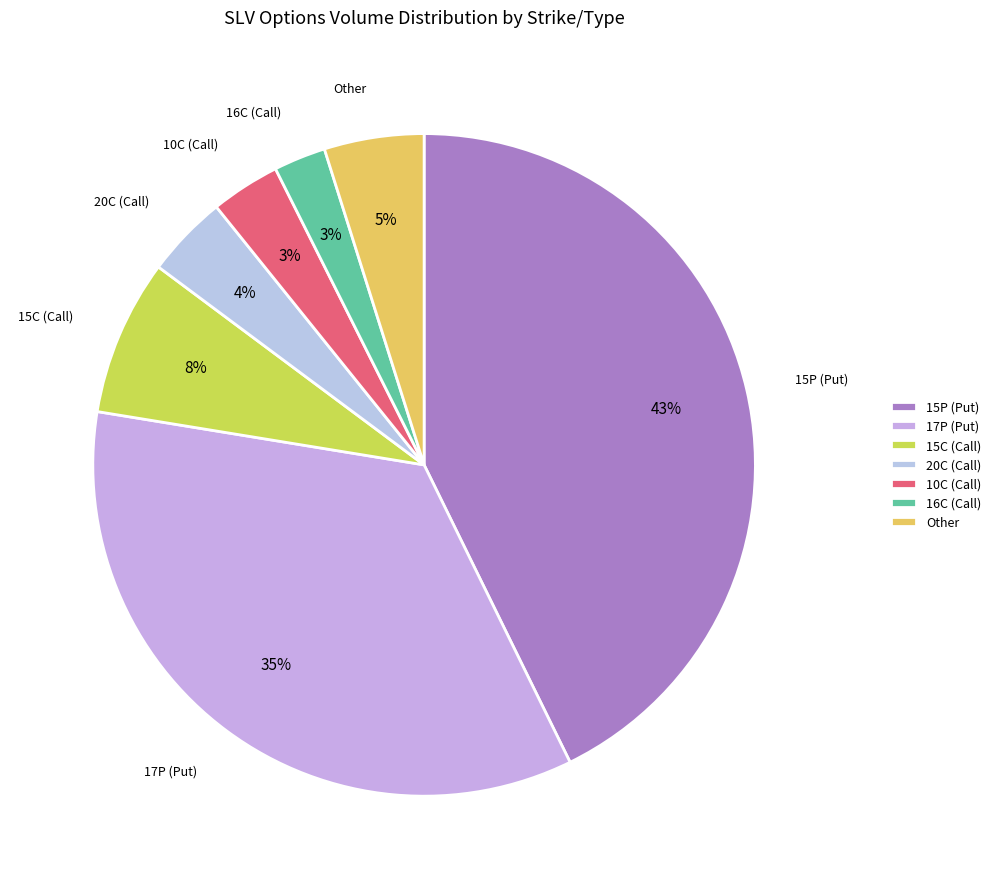

True or false: 20C (Call) accounts for 14% of the total.

False